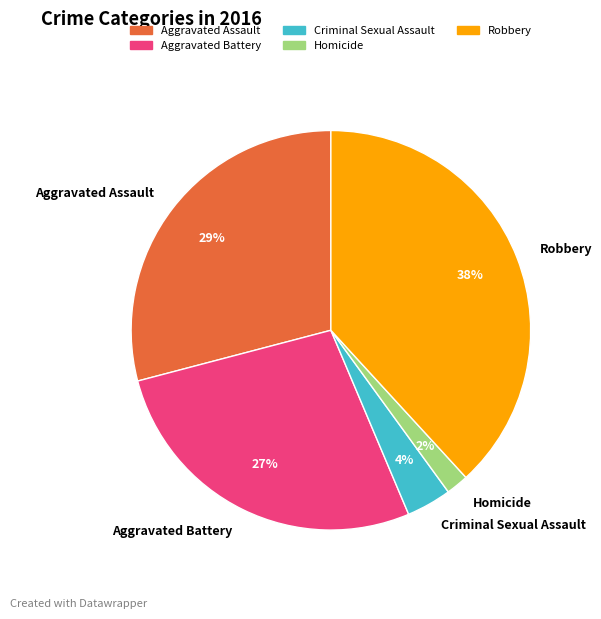

Does Aggravated Battery account for over 50% of the chart?

No